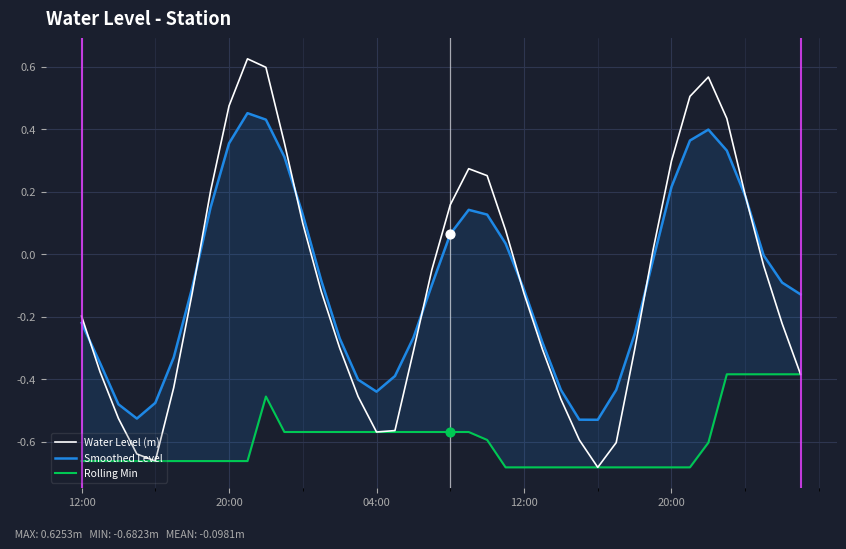

At how many categories does at least one series exceed 0?

16